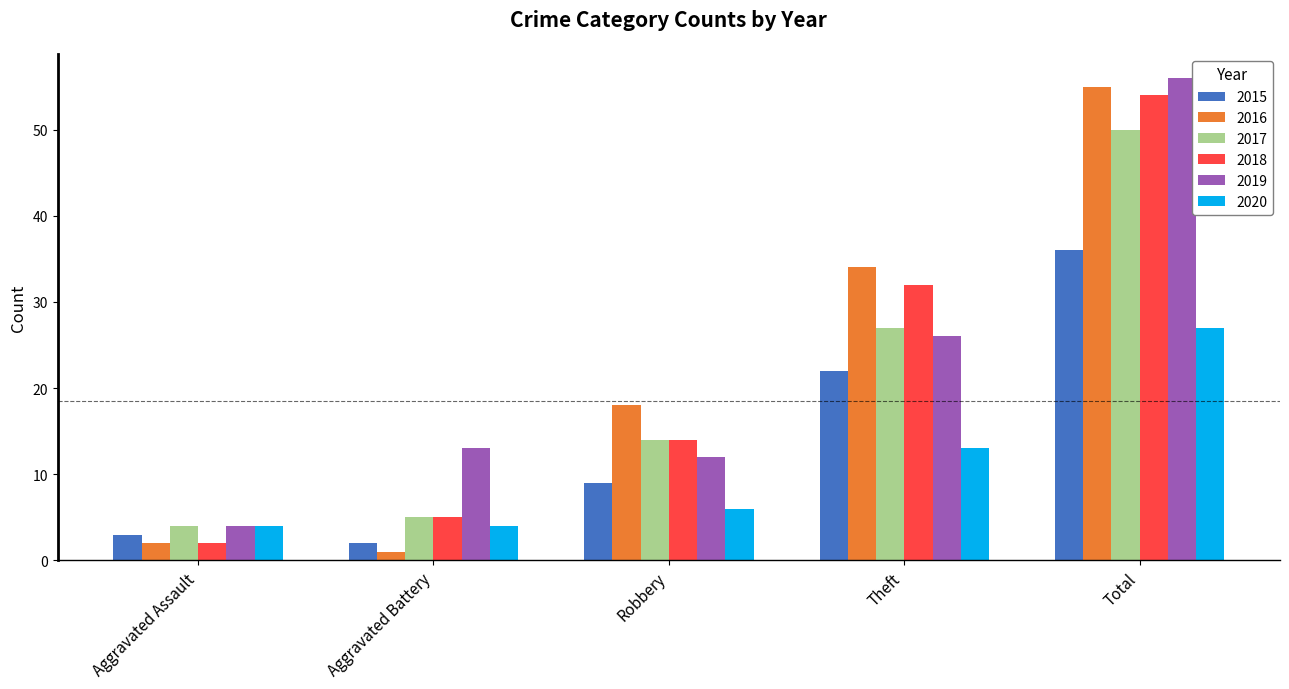

Reading left to right, what are all the values shown in this chart?

2015: 3	2	9	22	36
2016: 2	1	18	34	55
2017: 4	5	14	27	50
2018: 2	5	14	32	54
2019: 4	13	12	26	56
2020: 4	4	6	13	27